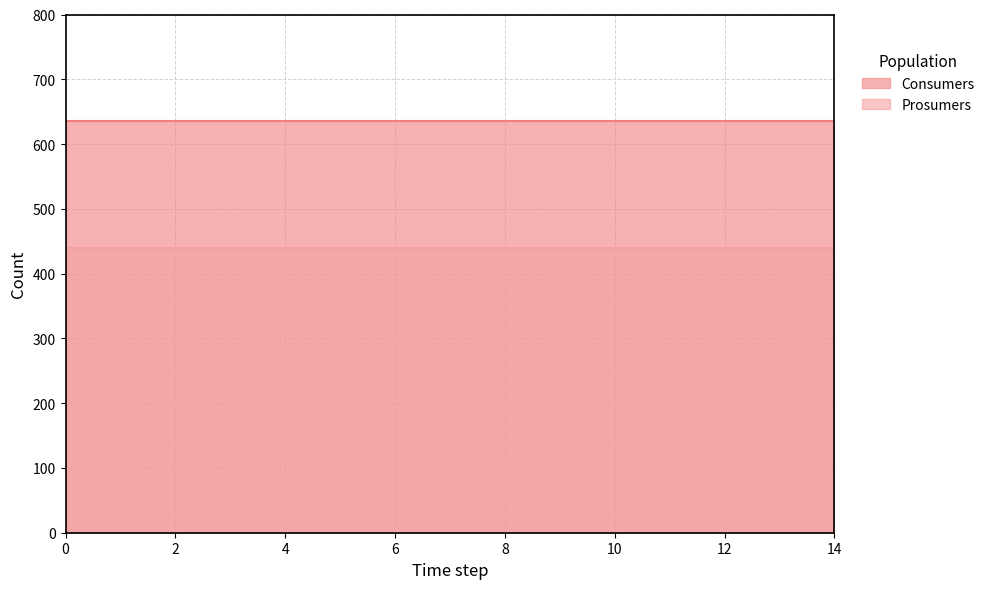

At how many categories does at least one series exceed 620?

15